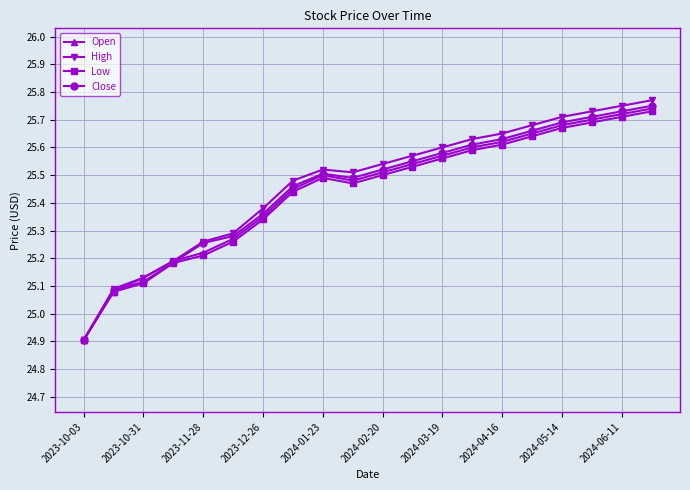

Which series has the largest range (max minus min)?

High